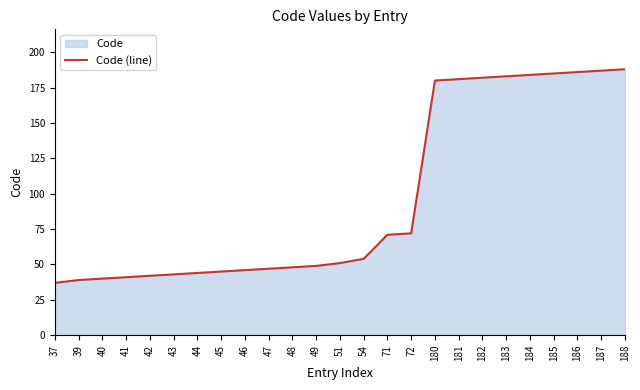

What is the difference between the second highest and minimum values?

150